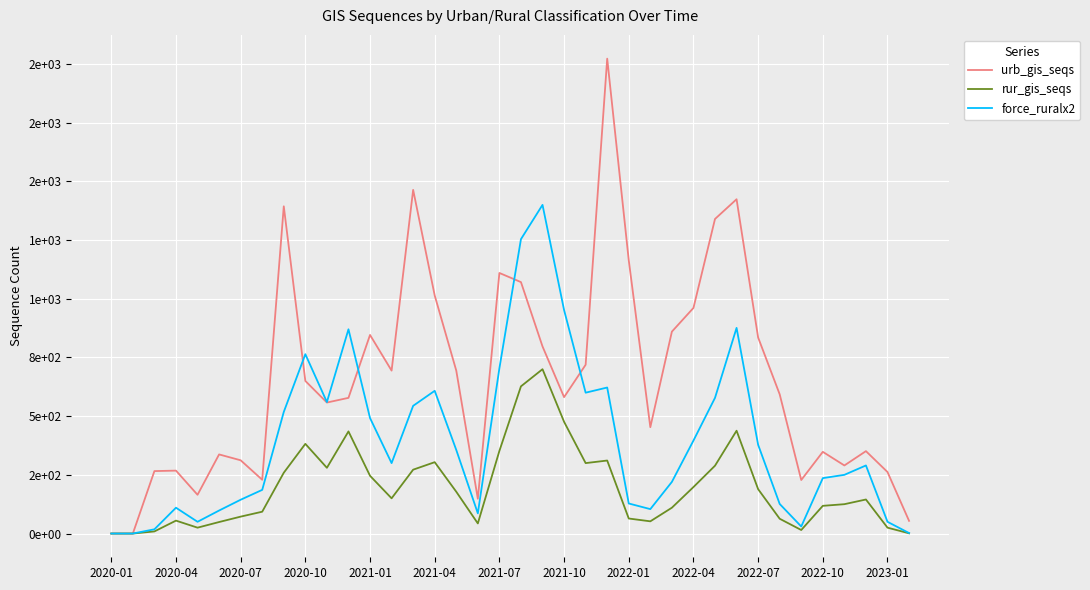

Rank the series by their maximum value, from highest to lowest.

urb_gis_seqs, force_ruralx2, rur_gis_seqs